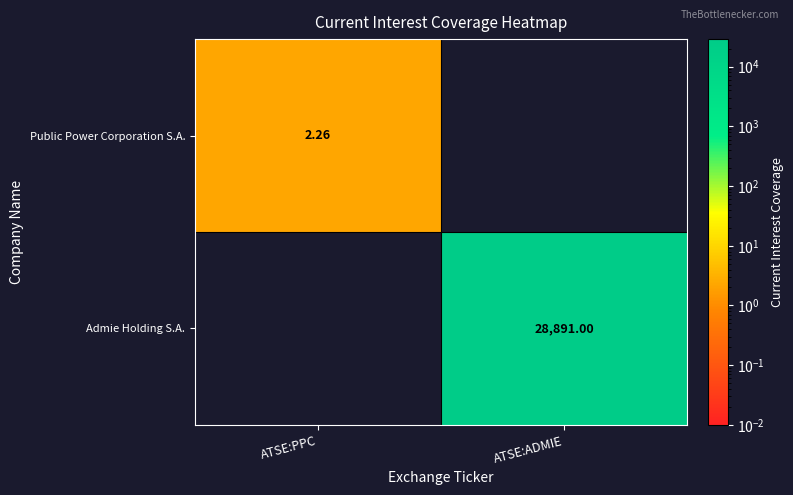

What is the total value across all series at ATSE:ADMIE?

28891.0